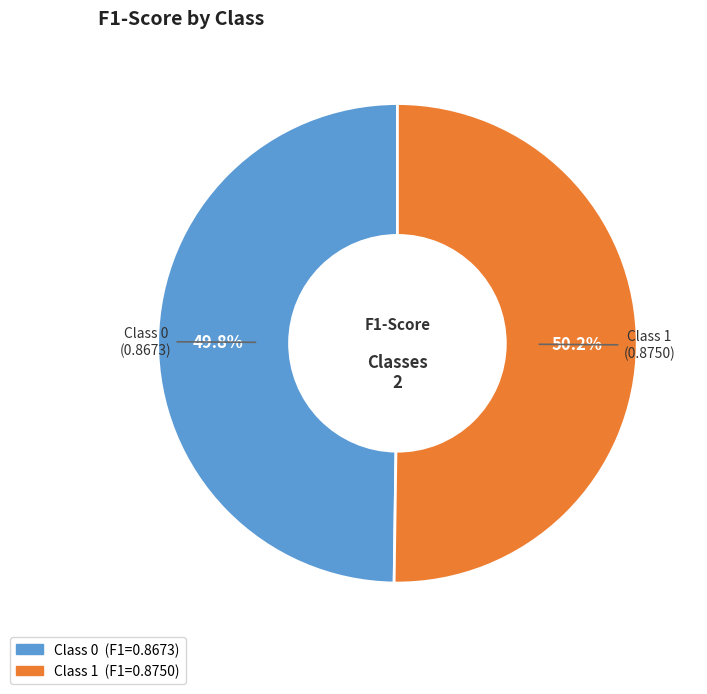

How many segments does this pie chart have?

2